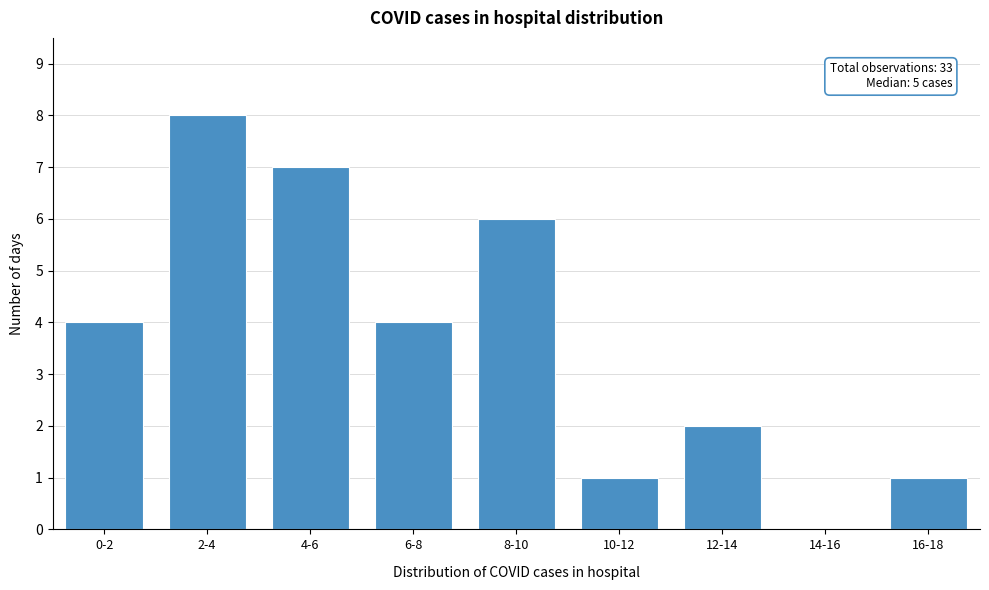

Reading left to right, extract all data points from this chart.

0-2=4	2-4=8	4-6=7	6-8=4	8-10=6	10-12=1	12-14=2	14-16=0	16-18=1